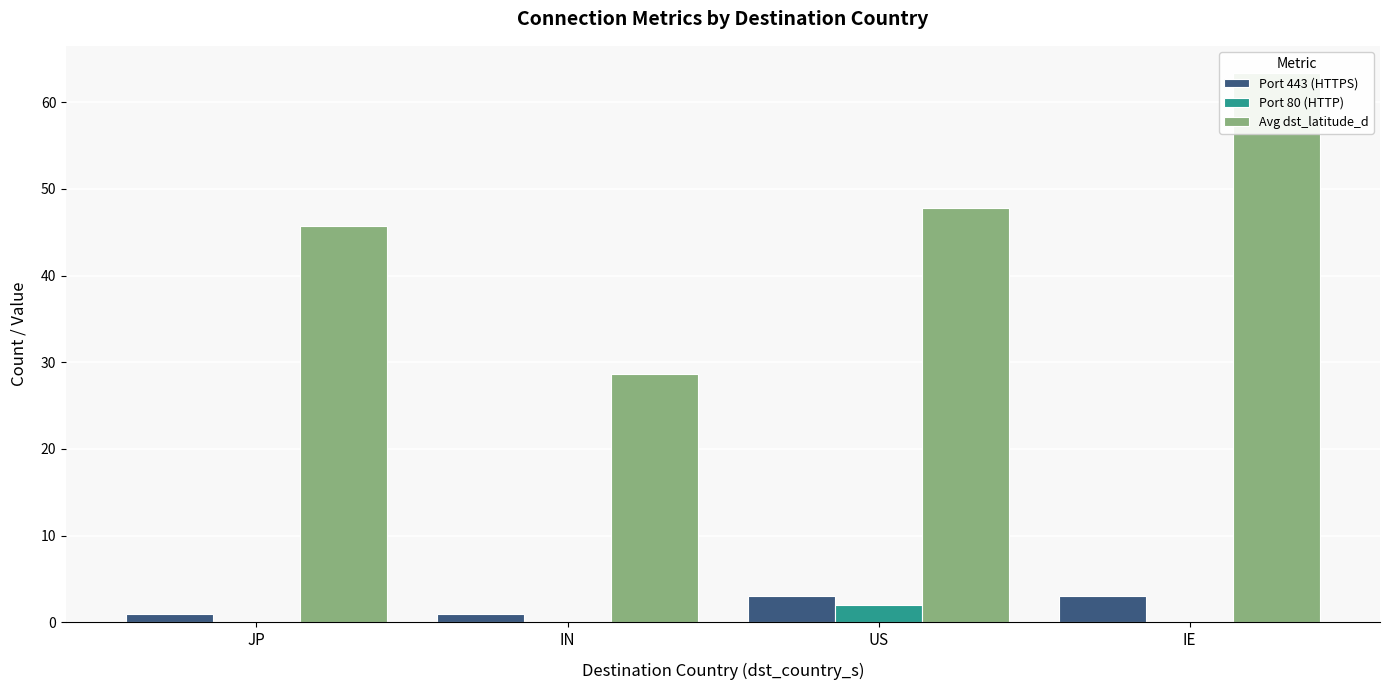

What is the label of the 4th bar from the right?

JP